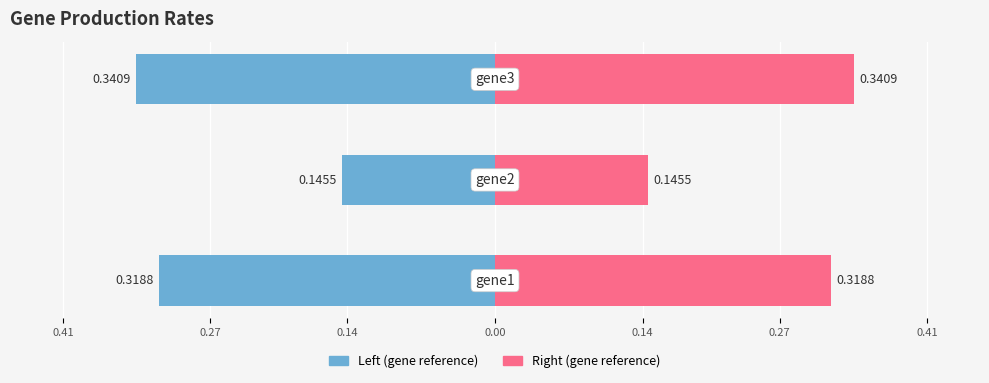

Reading right to left, what are all the values shown in this chart?

production_rate (left): -0.3	-0.1	-0.3
production_rate (right): 0.3	0.1	0.3